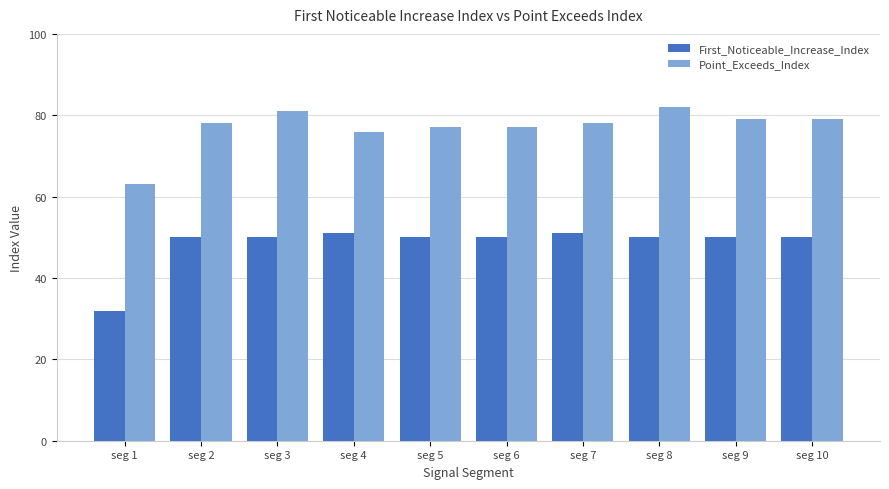

What is the difference between the second highest and second lowest values in the First_Noticeable_Increase_Index series?

1